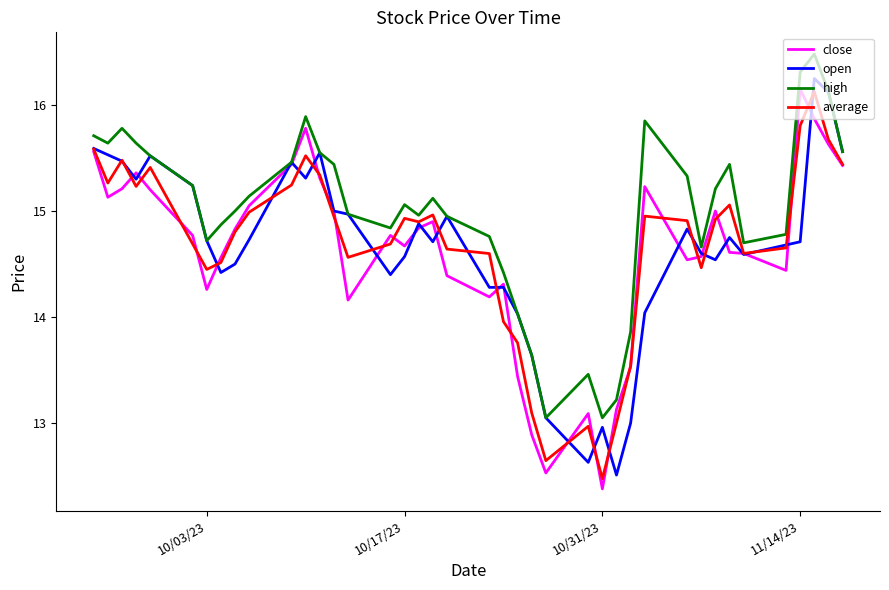

What is the smallest value displayed?

12.4